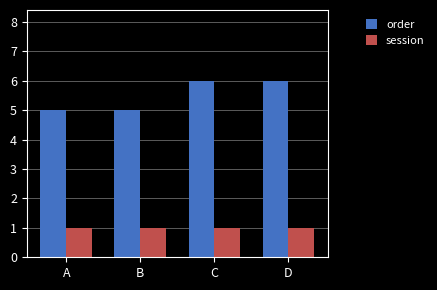

What is the lowest value of the order series?

5